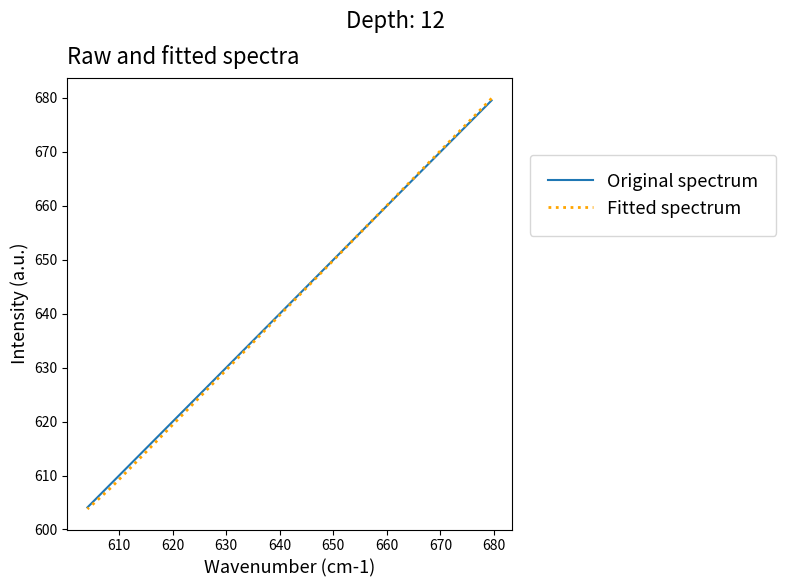

What is the value of the Fitted spectrum point at the 2nd from the left?

621.5